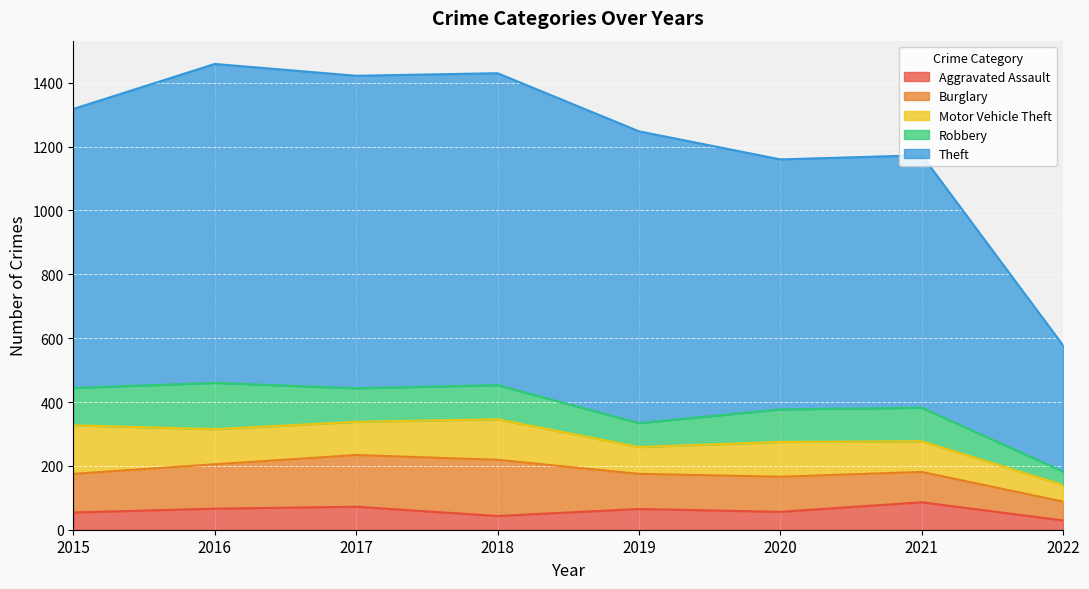

What is the sum of all Burglary values?

972